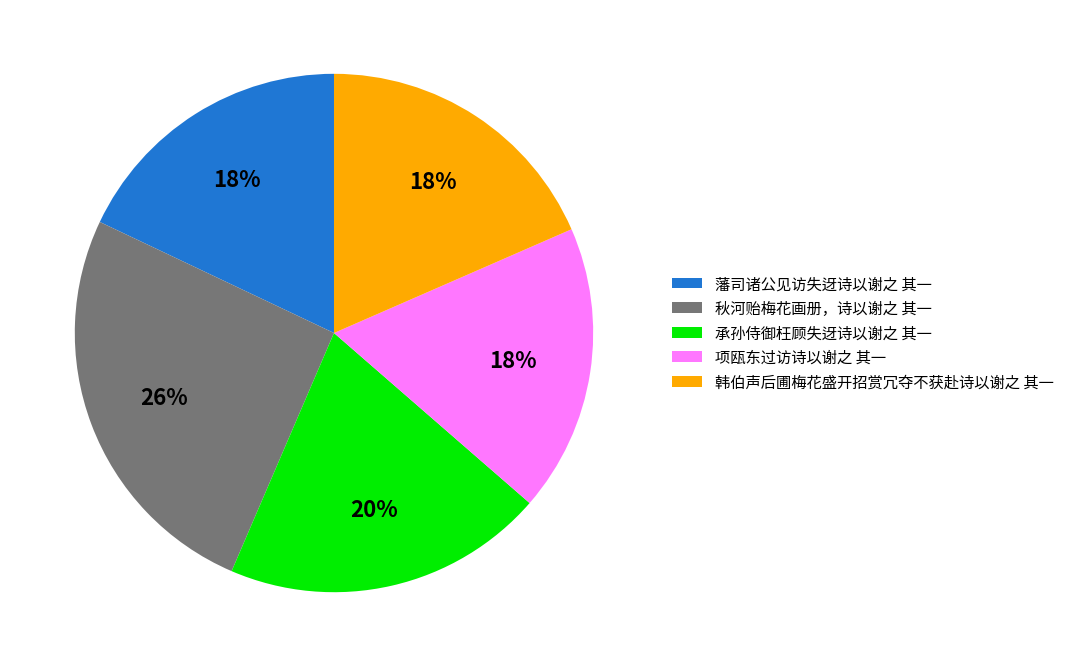

Which slice is the largest?

秋河贻梅花画册，诗以谢之 其一